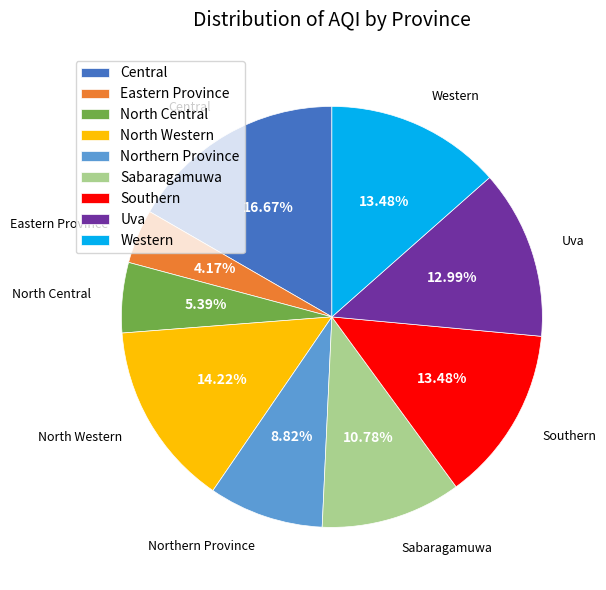

Which has a higher value, Southern or Eastern Province?

Southern